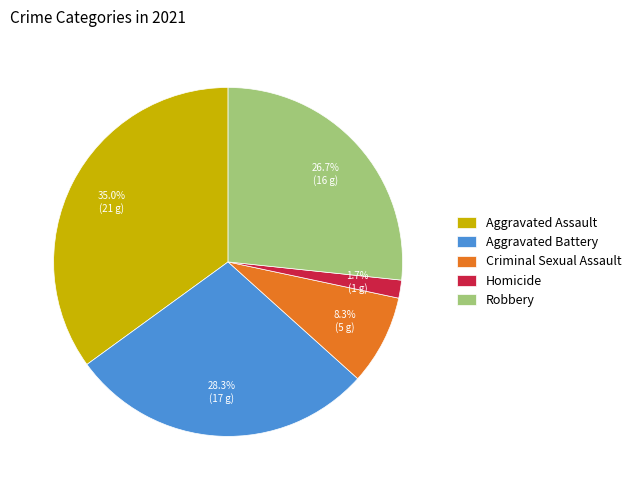

What is the ratio of the value at Aggravated Battery to the value at Aggravated Assault?

0.8